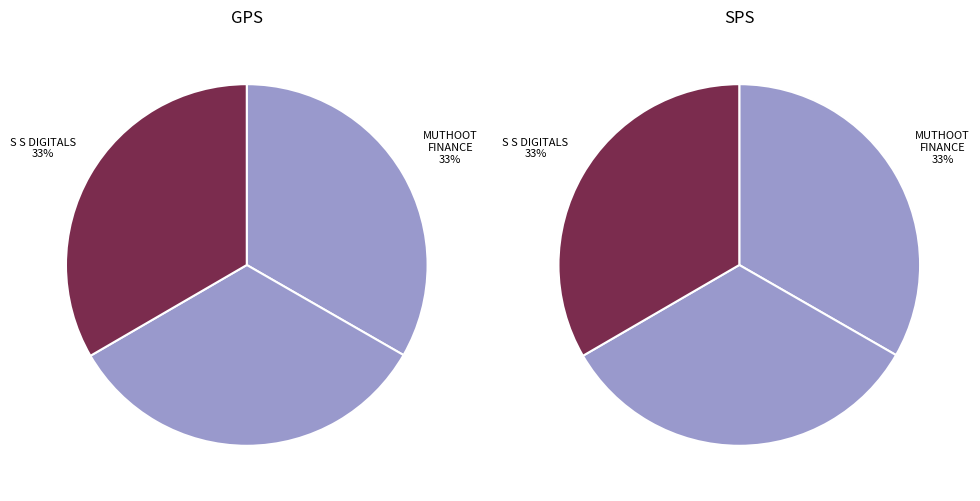

To the nearest percent, what percentage of the pie is MUTHOOT FINCORP LIMITED - #F3452 - KATRE?

33%